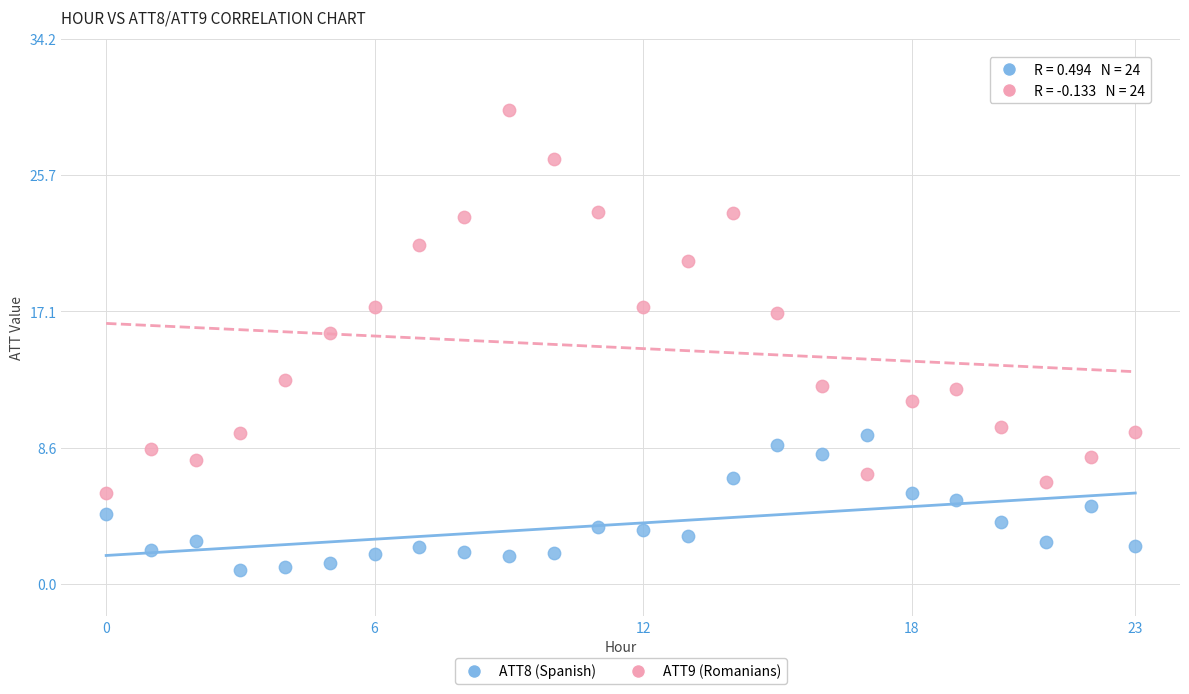

Across all data points, what is the range of Y values (max minus min)?

28.9